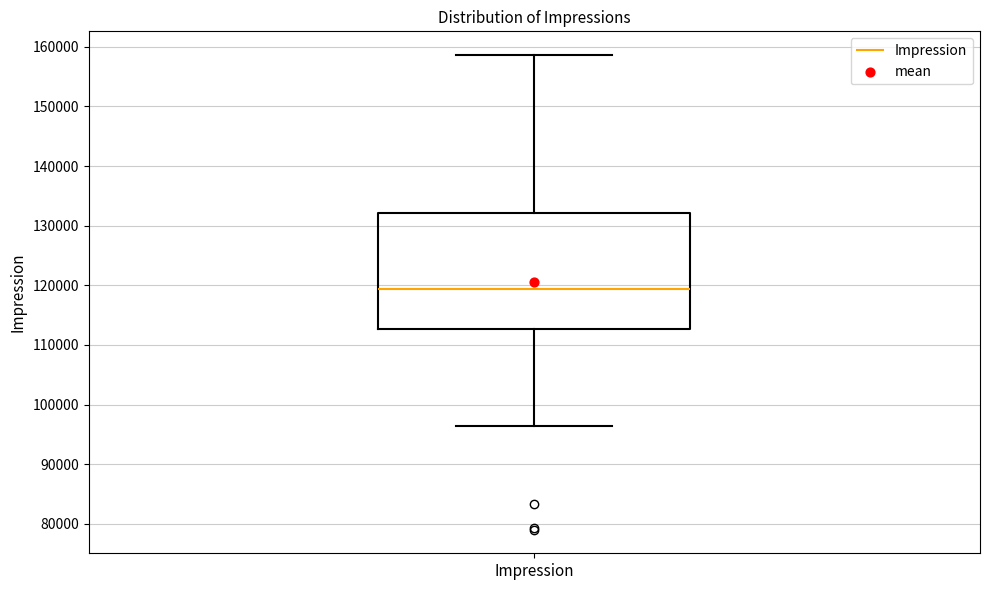

Where does the upper whisker of the box for Impression end on the y-axis? The values are not printed on the chart, so give them approximately, as read against the axis.

159000